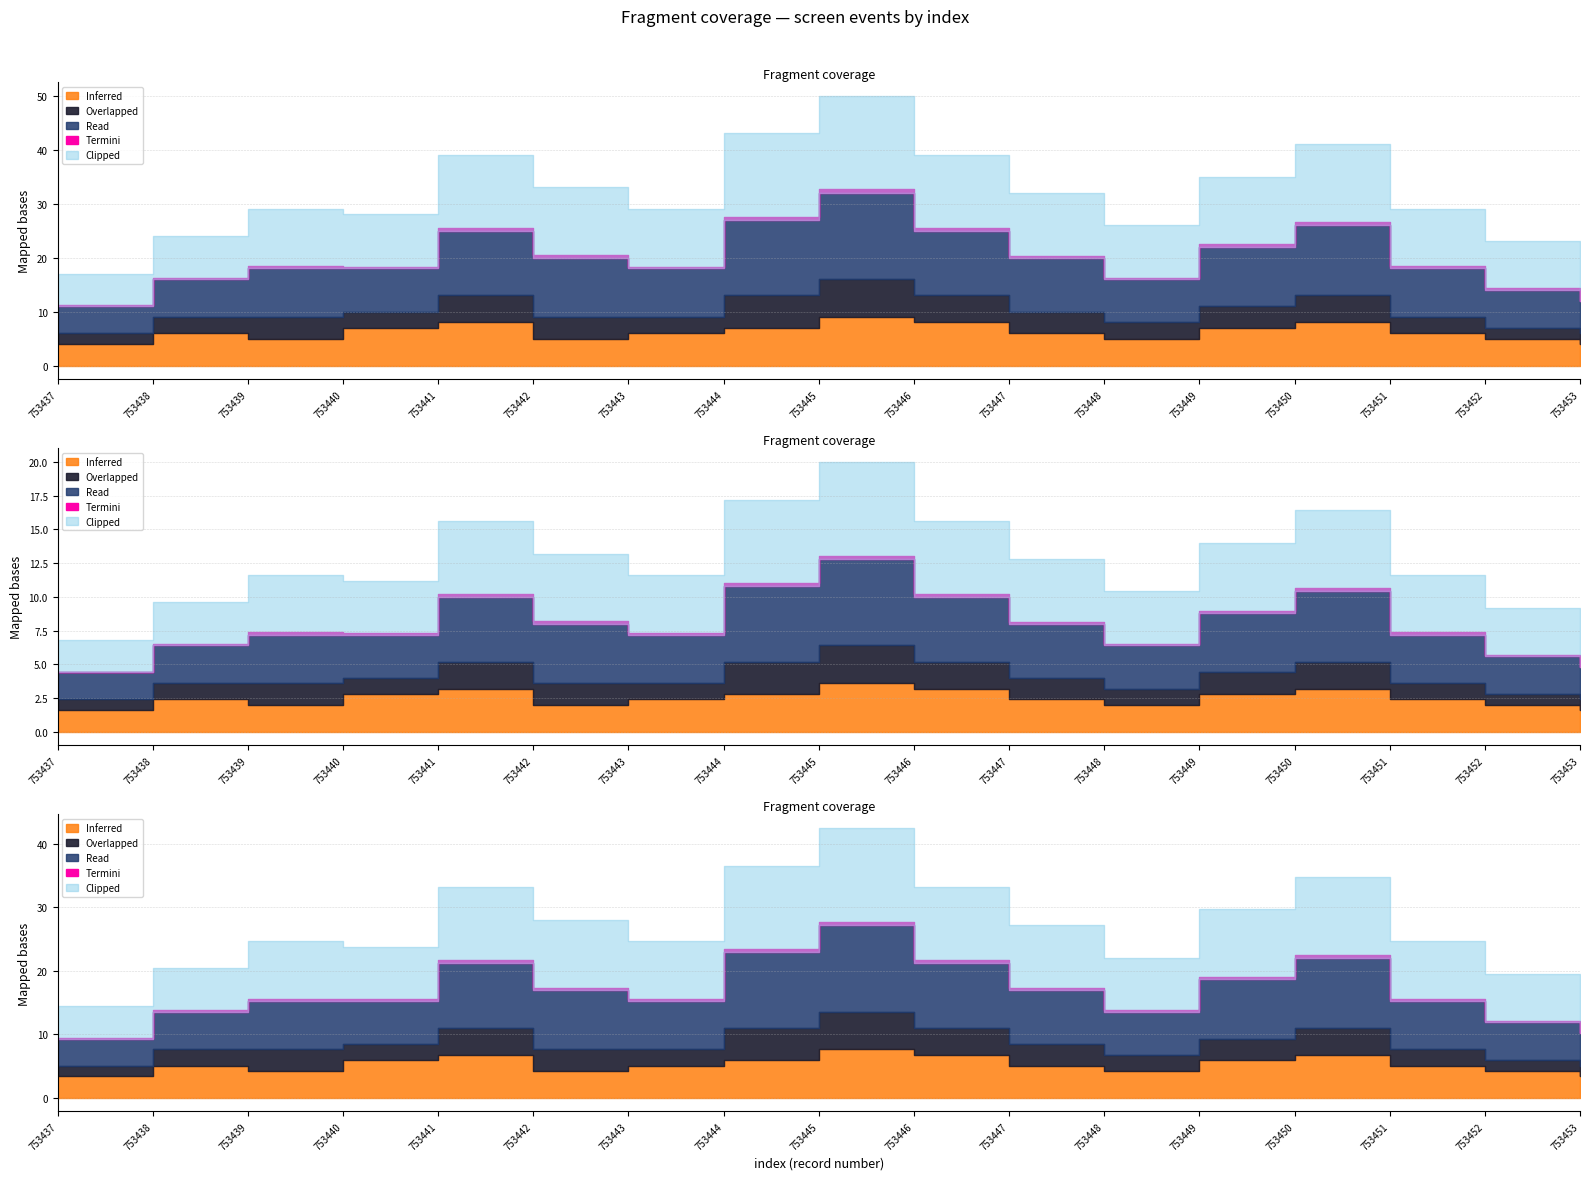

What is the minimum value for screen_status_3?

3.0